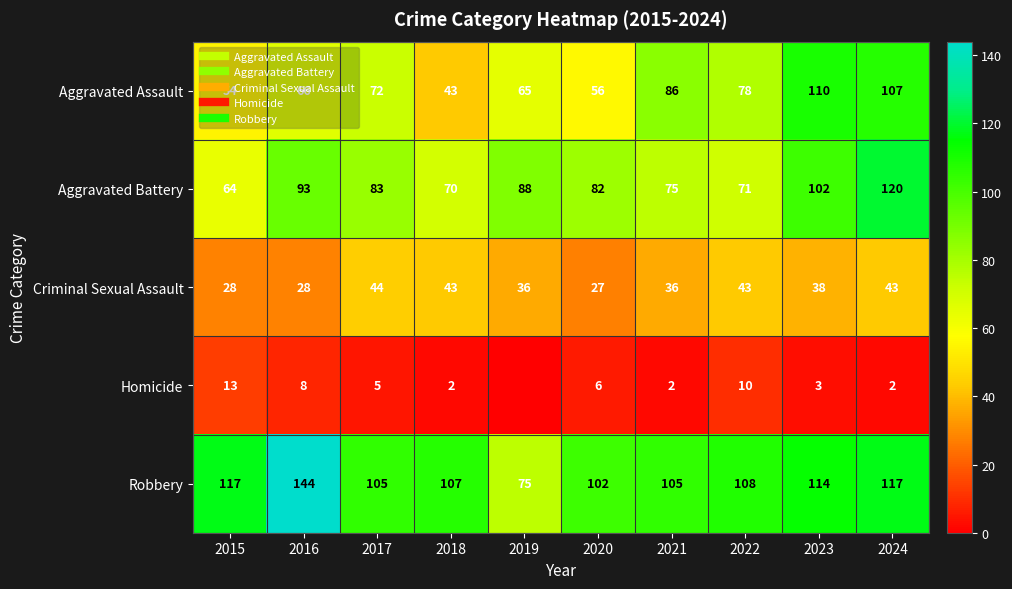

At which label does Criminal Sexual Assault reach its minimum?

2020